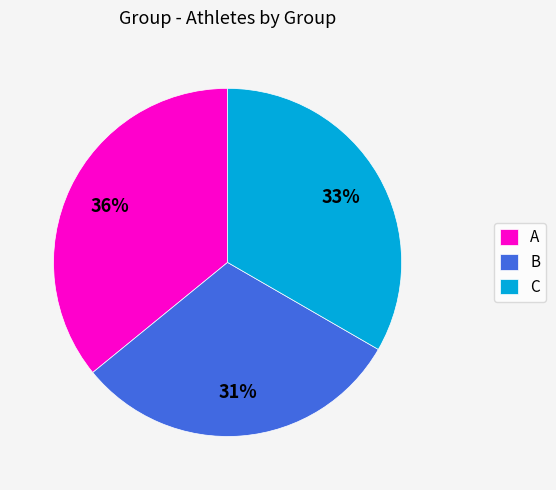

Does A represent more than half of the total?

No